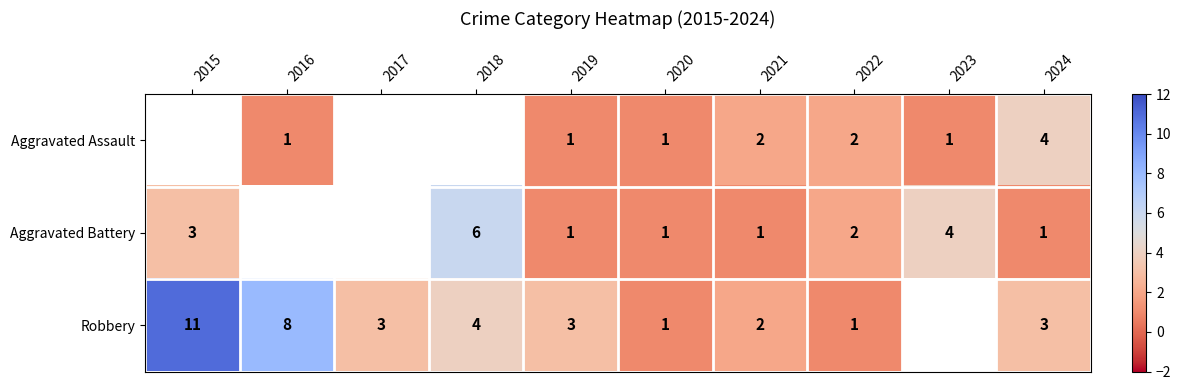

Is the value of Aggravated Assault at 2022 greater than the value of Robbery at 2016?

No